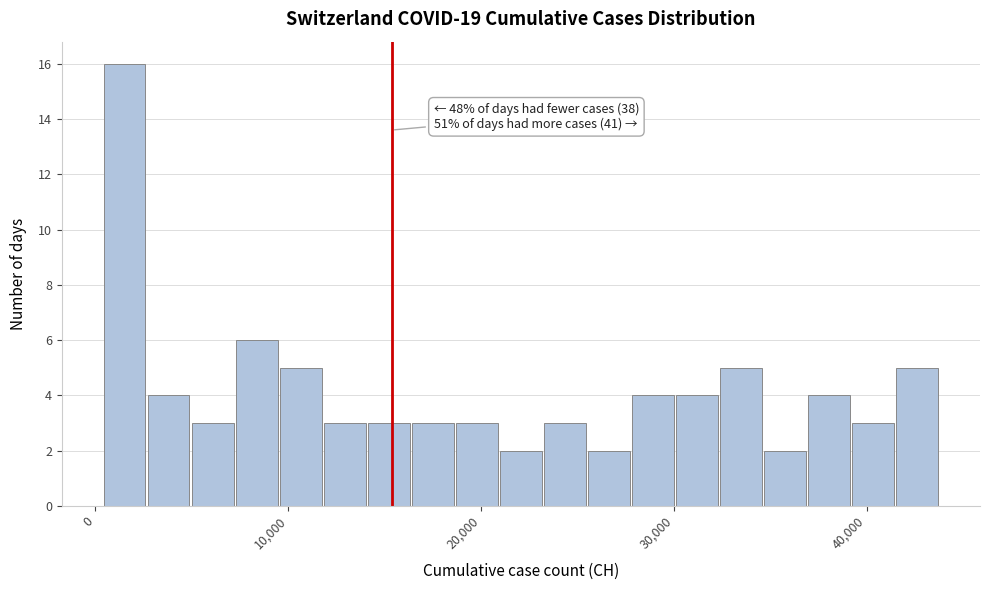

Around what value on the x-axis is the tallest bar? Give the approximate position of its centre, as read against the axis.

2000